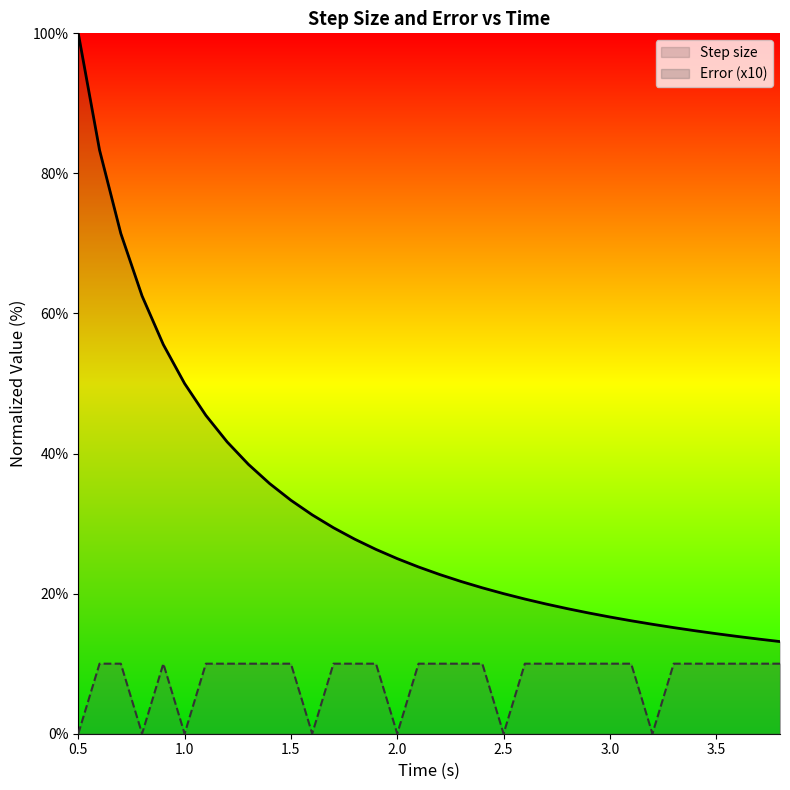

List the series in order of their peak value, lowest first.

Error (x10), Step size